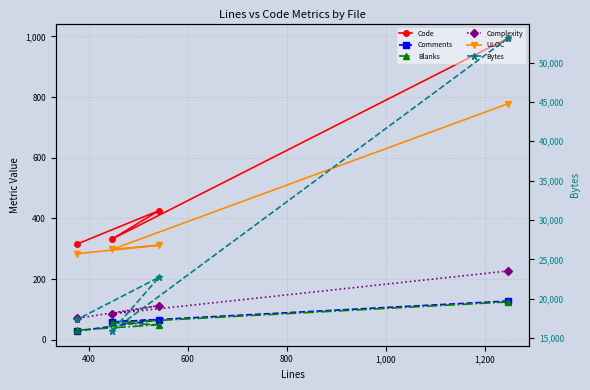

What is the average value of the Complexity series?

124